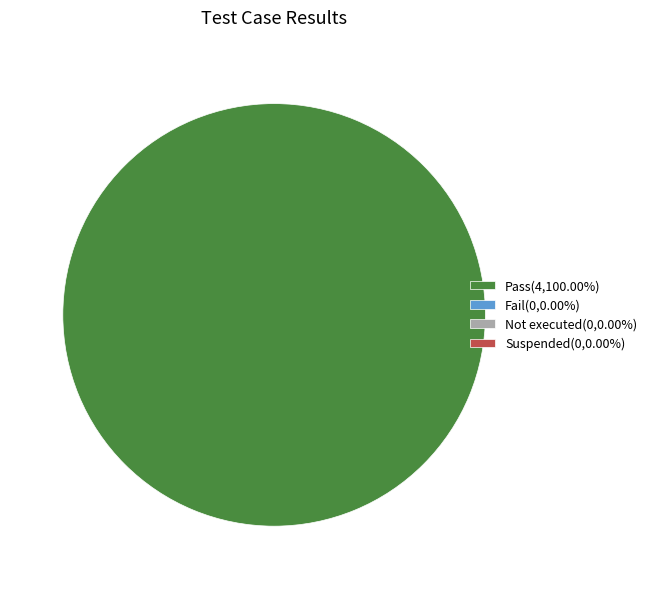

Does any single category account for the majority?

Yes